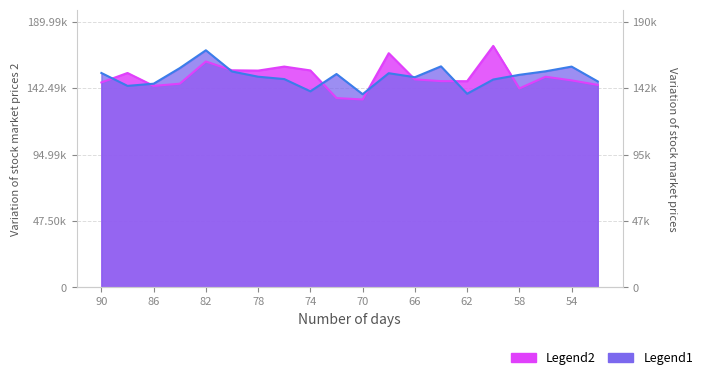

How many lines are shown in the chart?

2